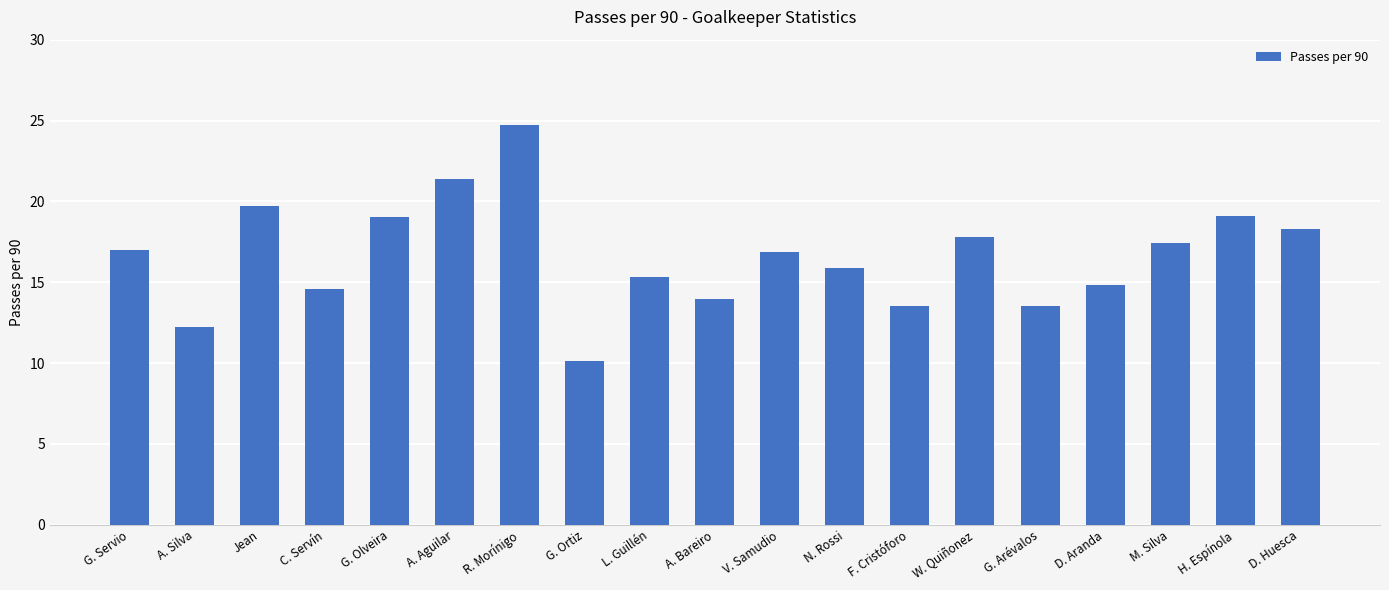

At which category does the chart reach its minimum across all series?

G. Ortiz